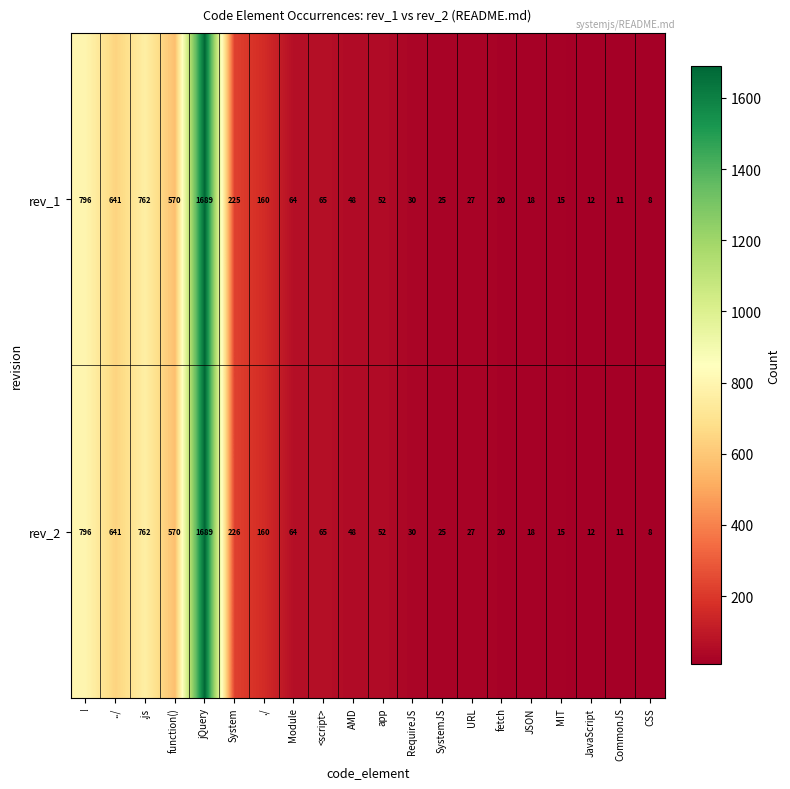

Is it true that rev_1 equals 64 at Module?

True